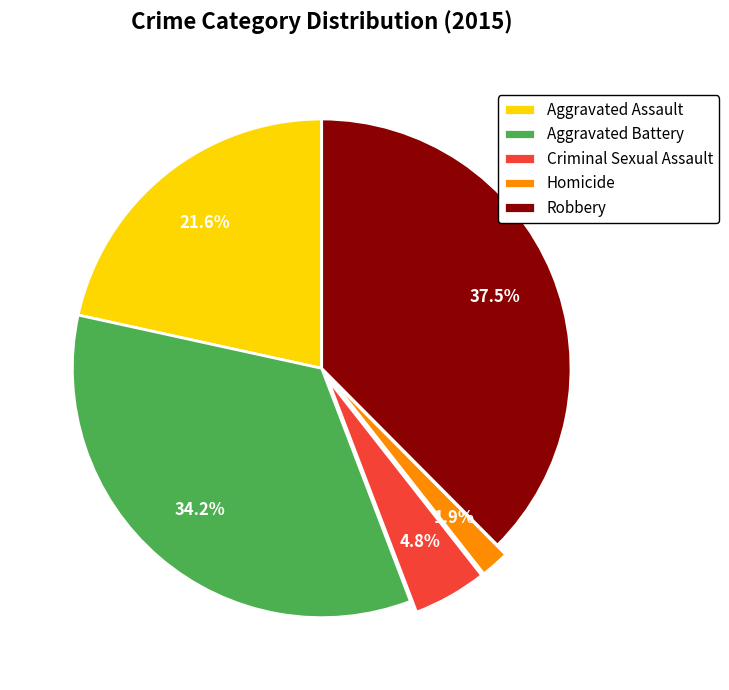

True or false: Aggravated Assault accounts for 22% of the total.

True